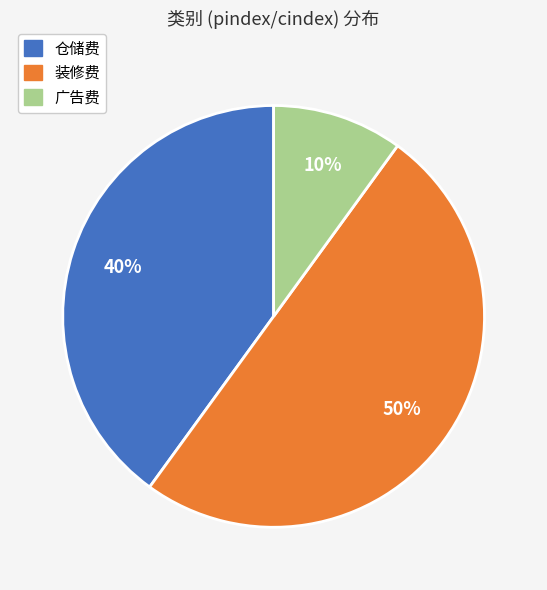

To the nearest percent, what is the difference between the largest and smallest slice percentages?

40%